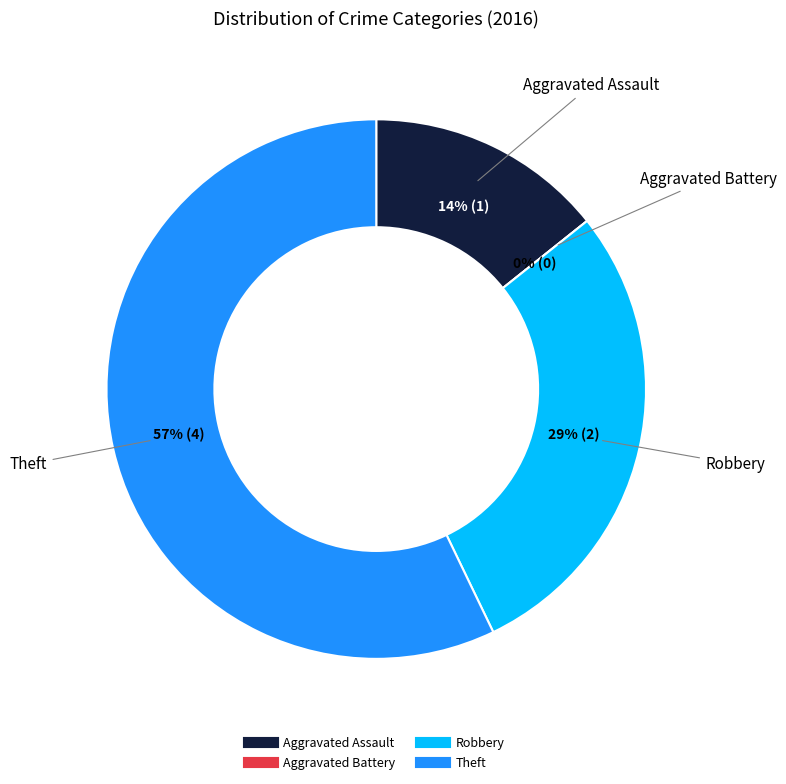

How many segments does this pie chart have?

4